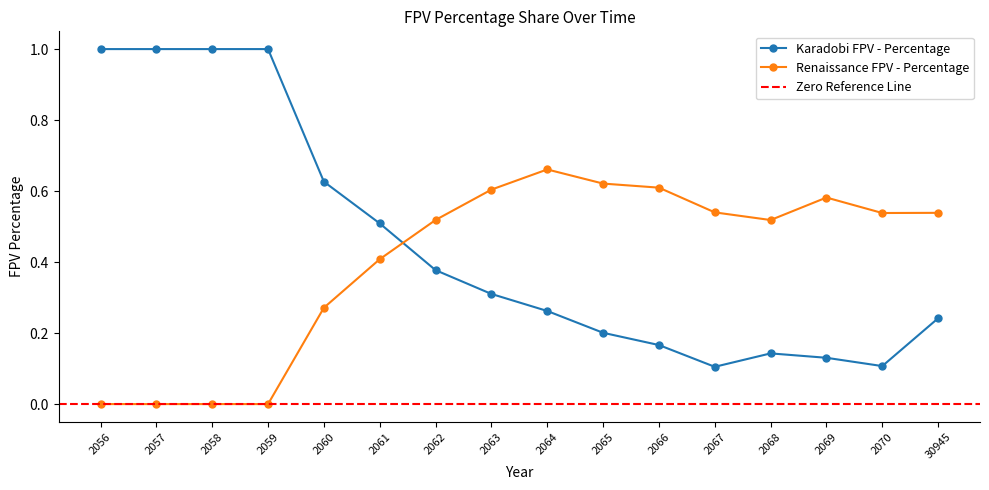

How many values in Renaissance FPV - Percentage are above zero?

12